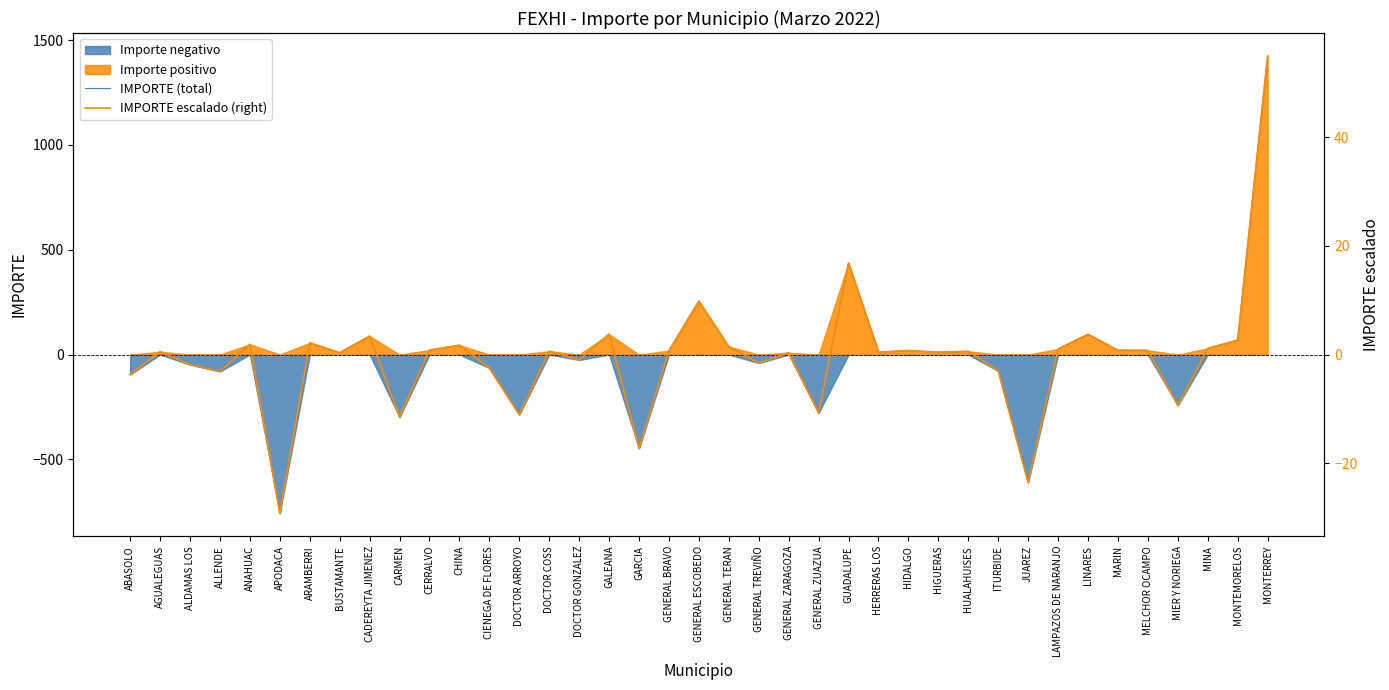

What is the difference between the IMPORTE (total) values at MARIN and DOCTOR COSS?

4.7